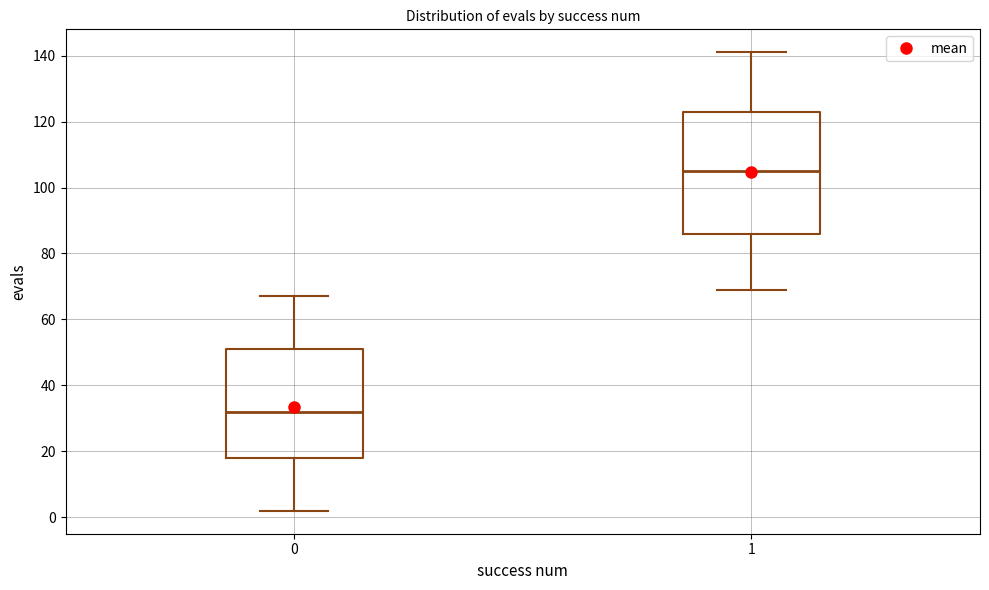

Which box has the highest median line?

1